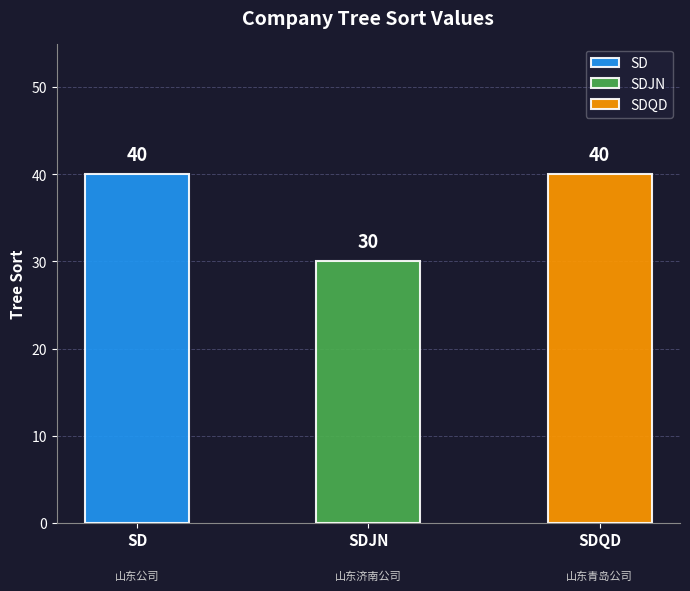

What is the label of the 2nd bar from the right?

SDJN